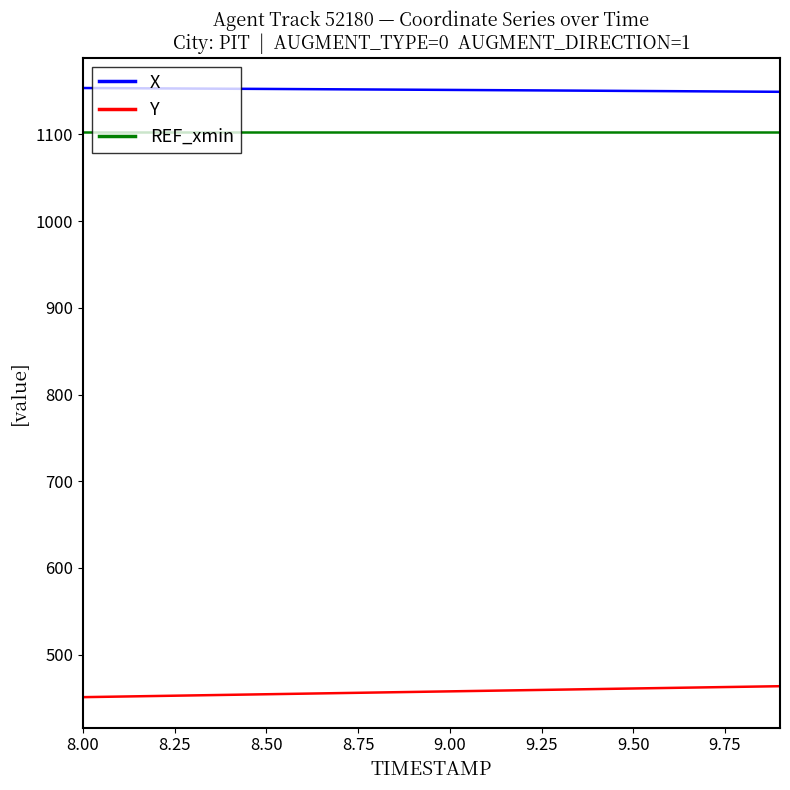

True or false: Y and X cross at least once.

False